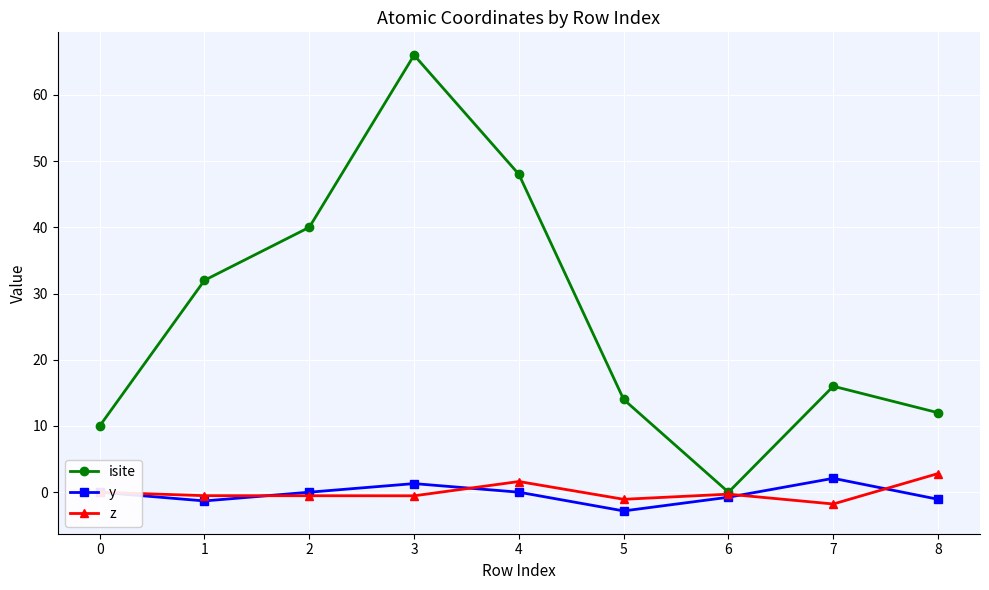

Read the z value at 7.

-1.8